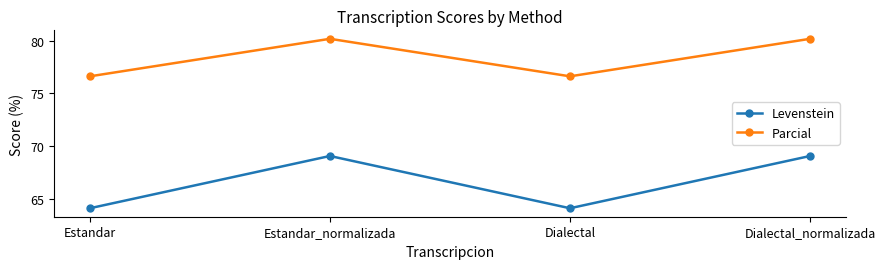

What is the greatest value displayed?

80.2